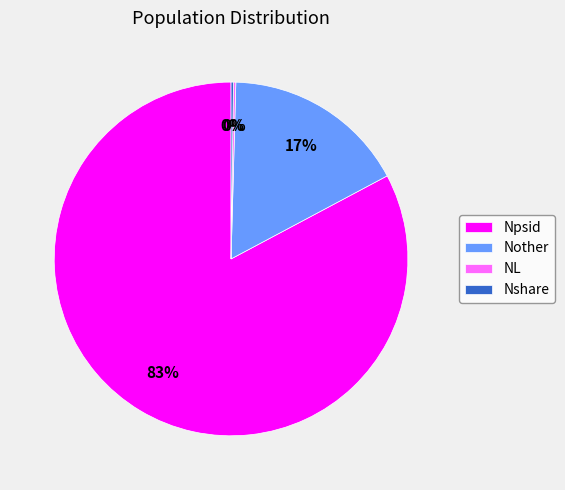

Combined, do Npsid and Nother account for over 50%?

Yes